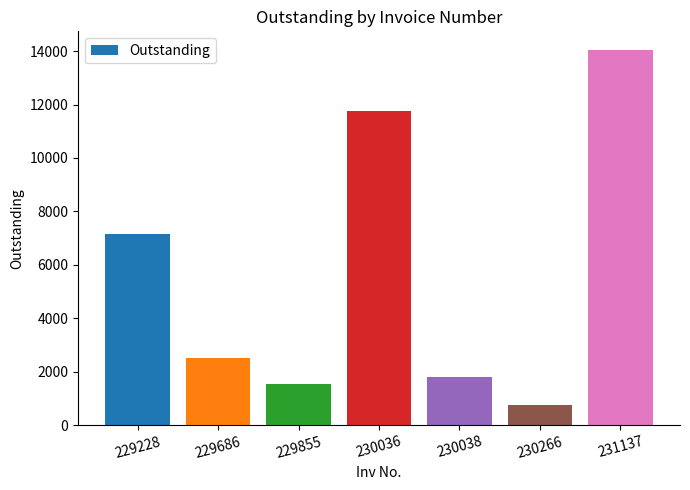

Does the chart contain any negative values?

No